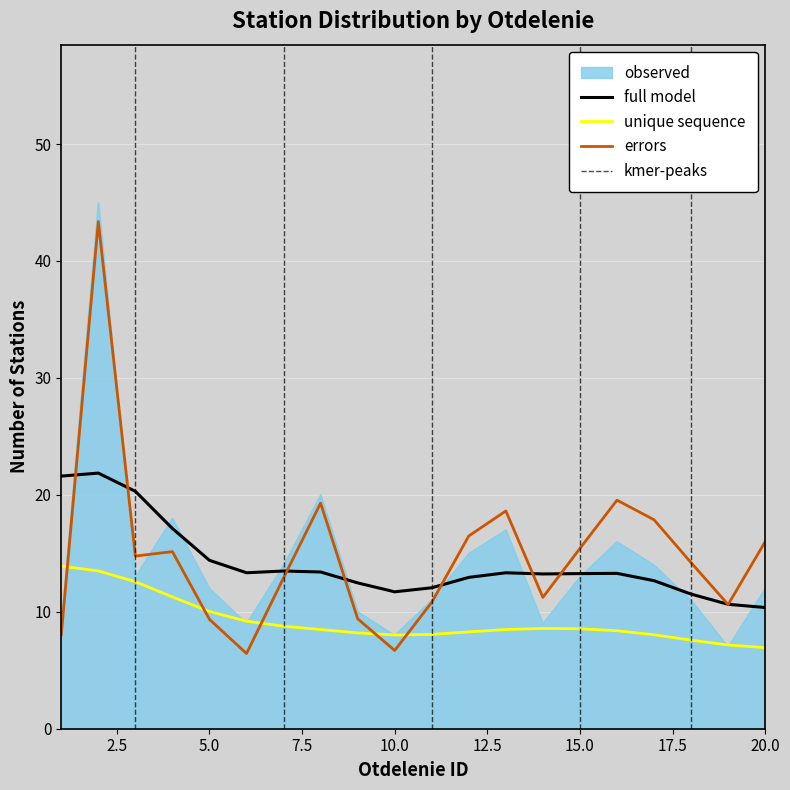

What is the smallest value displayed?

7